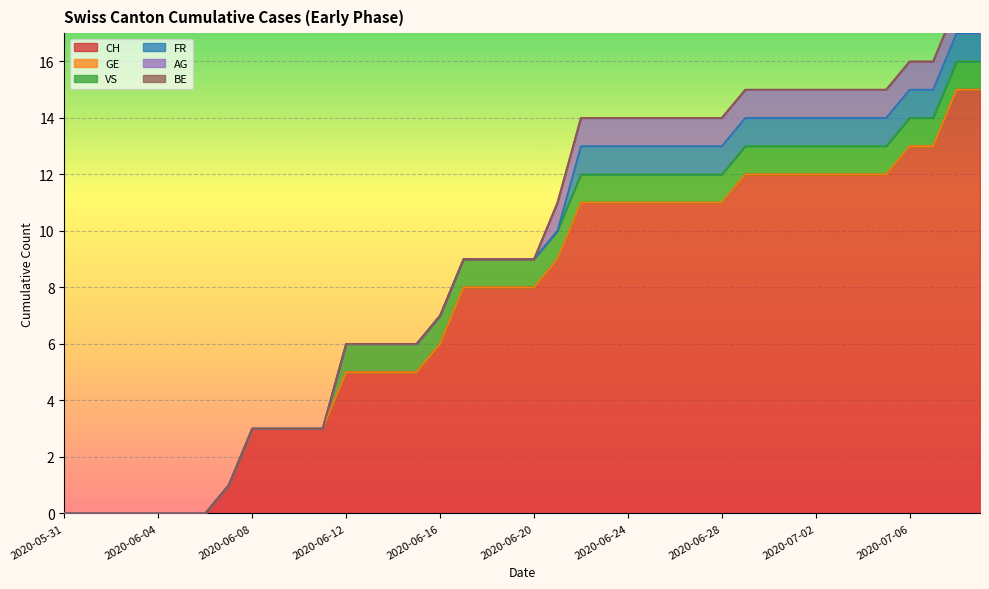

How many lines are shown in the chart?

6